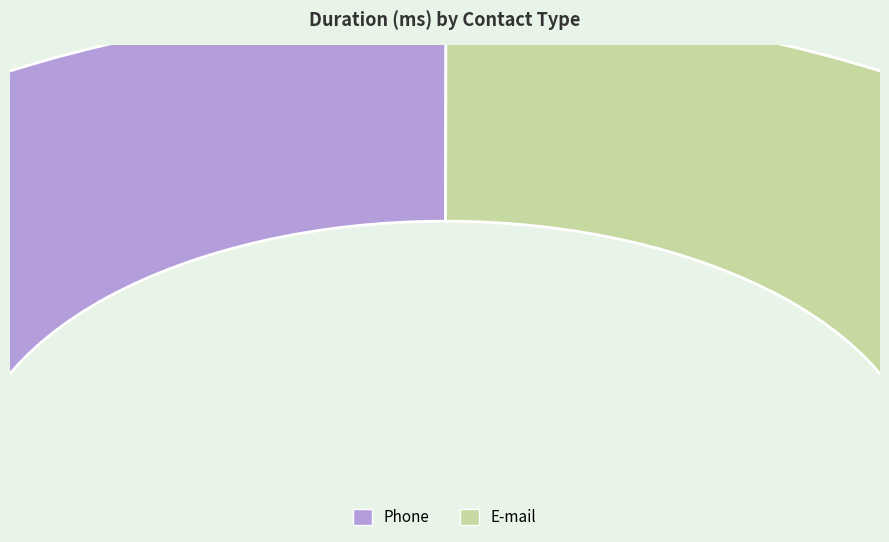

Approximately how many times larger is the value at Phone compared to E-mail?

1.0